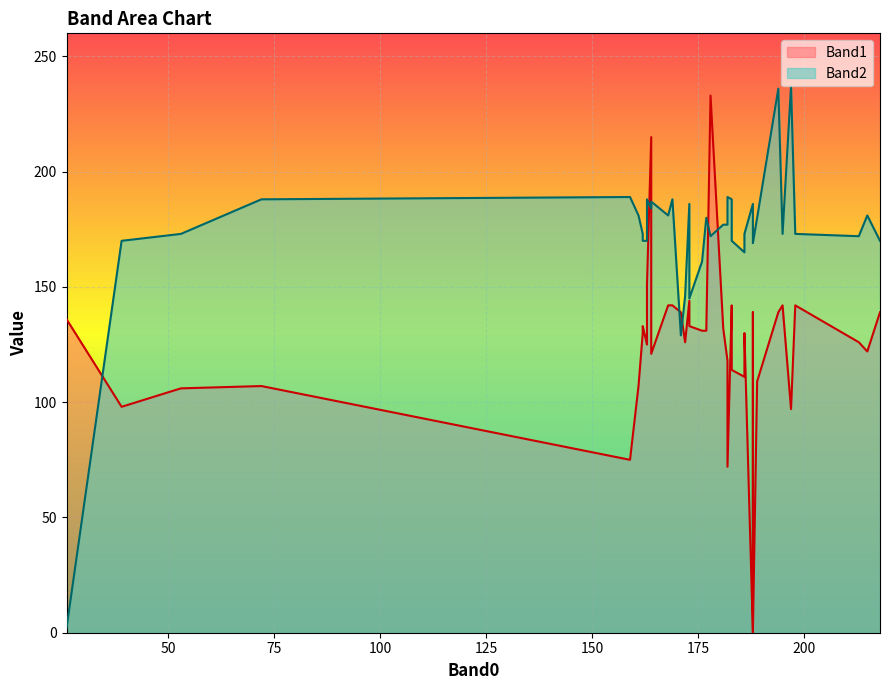

What is the minimum value for Band2?

2